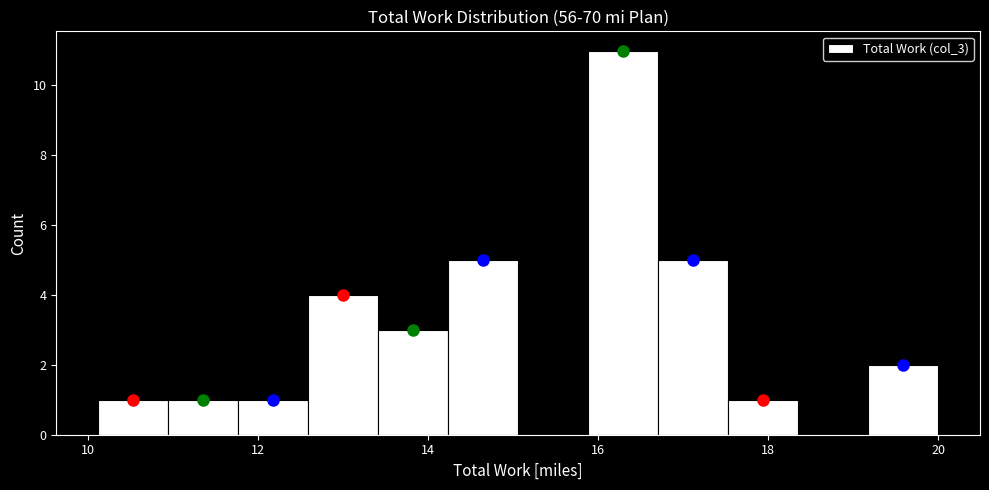

Reading left to right, list every bar in this chart as the range it spans on the x-axis followed by its height. Neither the bar edges nor the heights are printed on the chart, so give them approximately, as read against the axes.

10.2 to 11.0: 1
11.0 to 11.8: 1
11.8 to 12.6: 1
12.6 to 13.4: 4
13.4 to 14.2: 3
14.2 to 15.0: 5
15.0 to 15.8: 0
15.8 to 16.8: 11
16.8 to 17.6: 5
17.6 to 18.4: 1
18.4 to 19.2: 0
19.2 to 20.0: 2